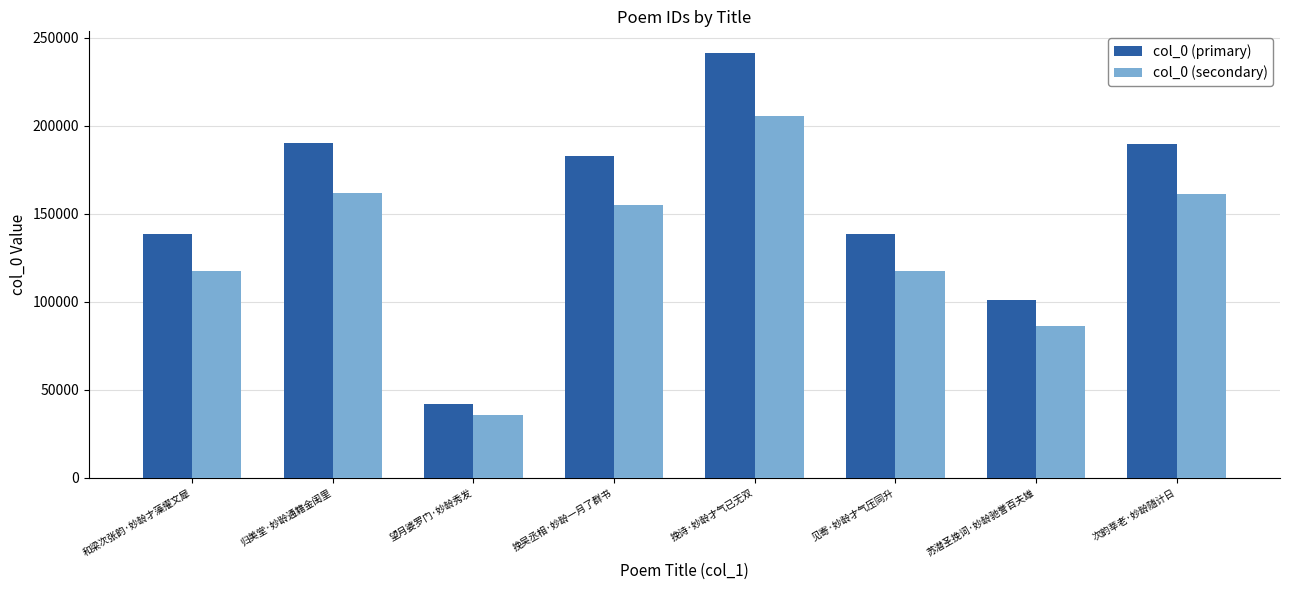

Is it true that col_0 (secondary) equals 117712.2 at 见寄·妙龄才气压同升?

True